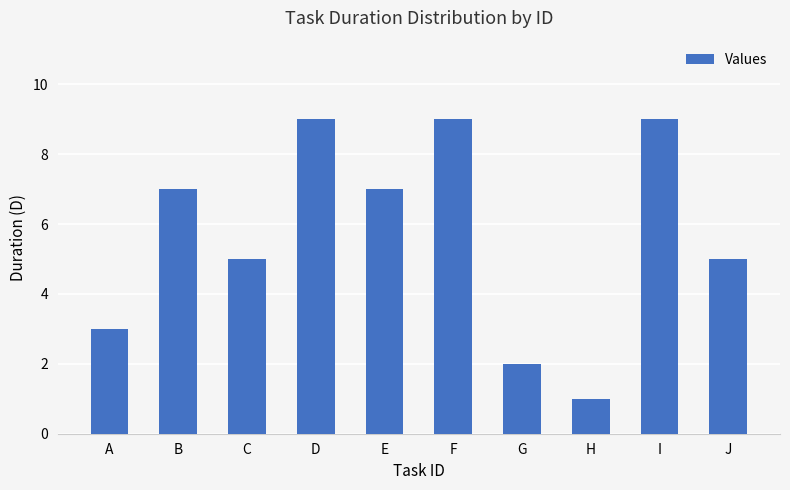

How many values are between 3 and 9?

8